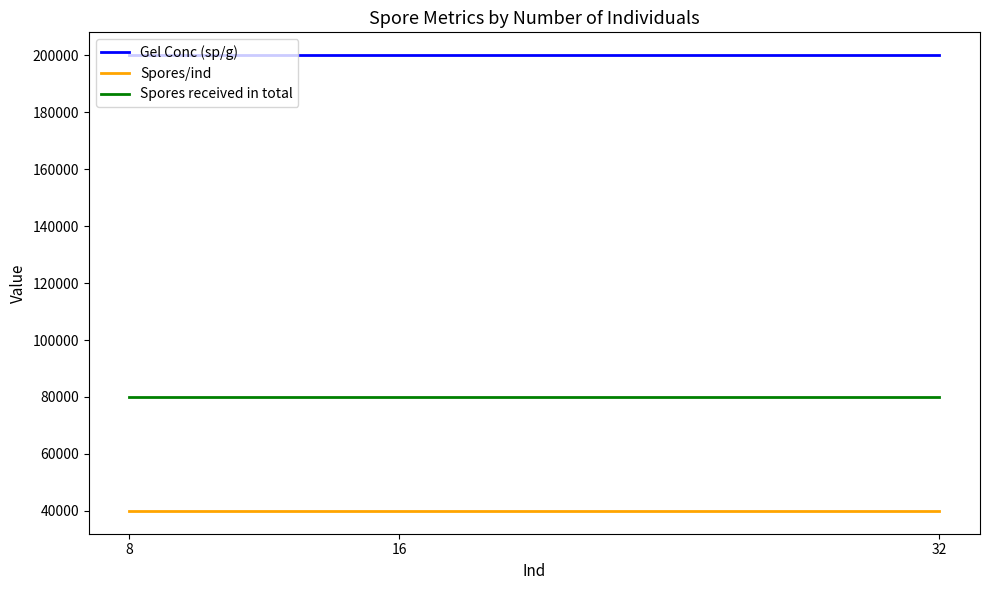

What are all the series names shown in the legend?

Gel Conc (sp/g), Spores/ind, Spores received in total